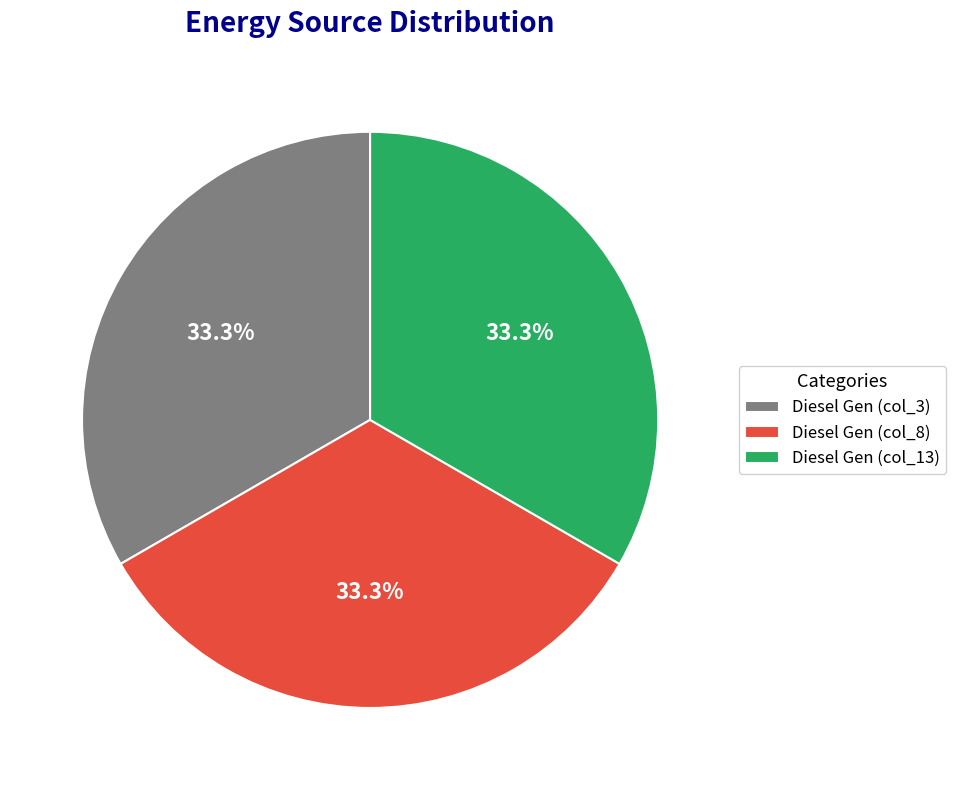

Do Diesel Gen (col_13) and Diesel Gen (col_8) together represent more than half of the pie?

Yes